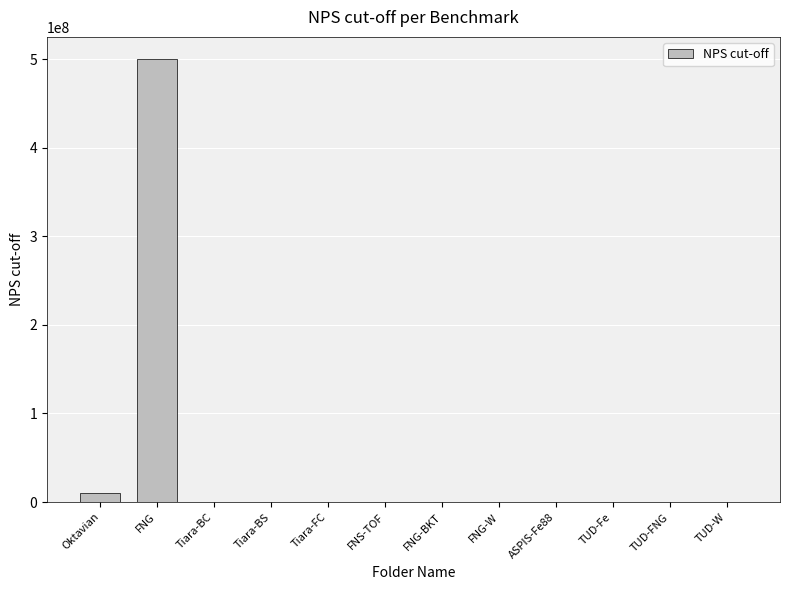

Approximately how many times larger is the value at TUD-Fe compared to TUD-W?

1.0